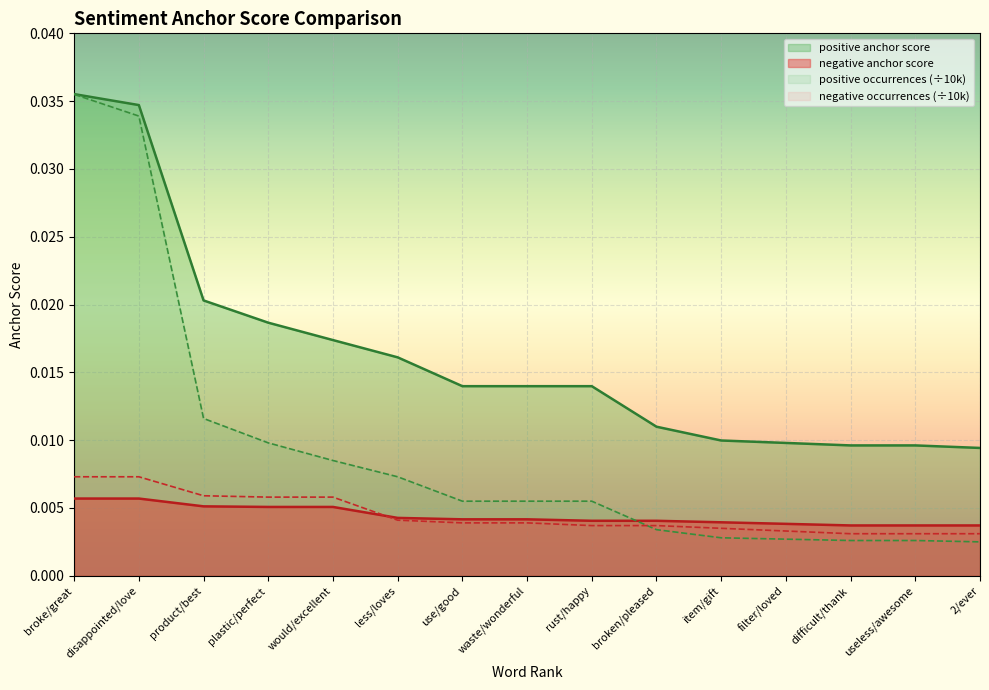

Which series has the largest total across all categories?

positive anchor score